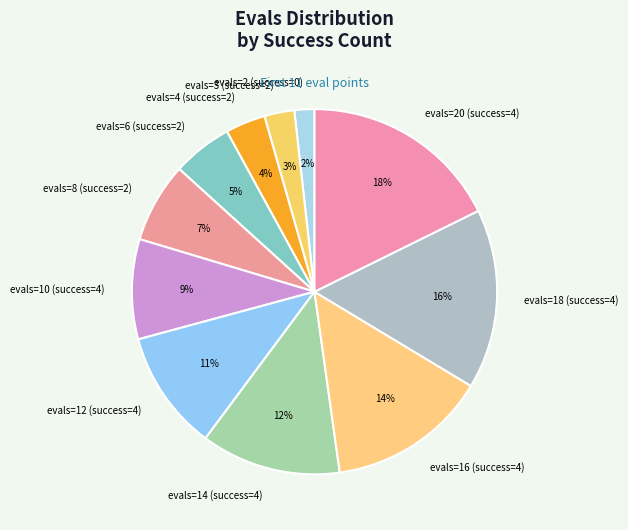

Rank the categories by value from highest to lowest.

evals=20 (success=4), evals=18 (success=4), evals=16 (success=4), evals=14 (success=4), evals=12 (success=4), evals=10 (success=4), evals=8 (success=2), evals=6 (success=2), evals=4 (success=2), evals=3 (success=2), evals=2 (success=0)